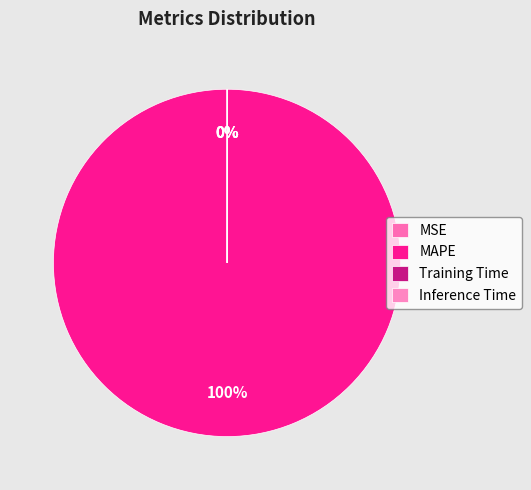

Does any single category account for the majority?

Yes